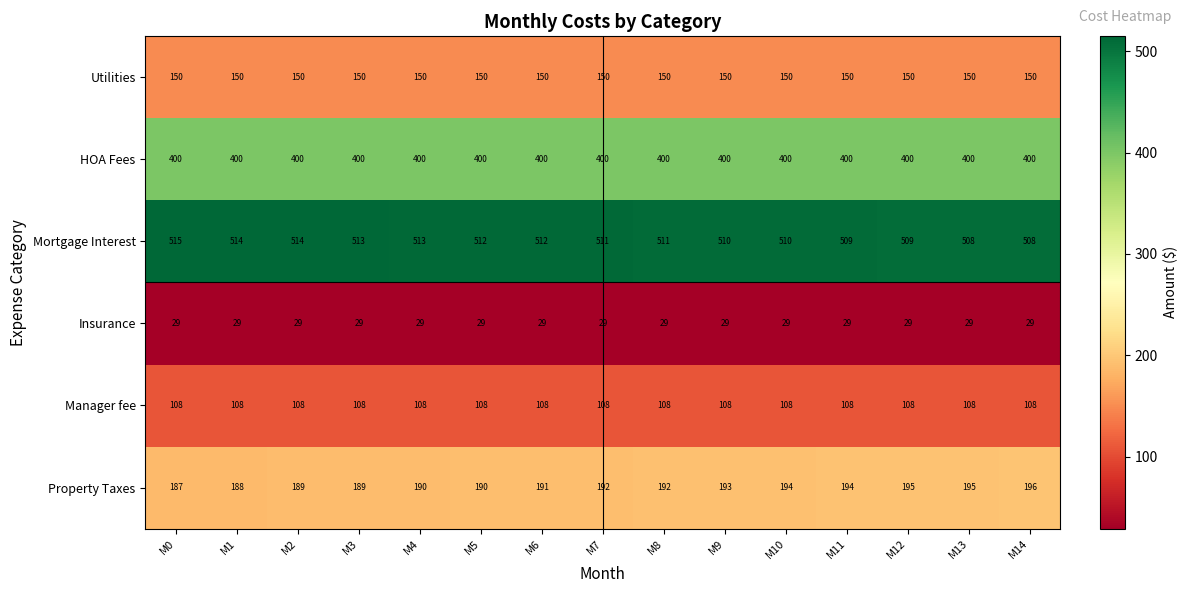

What is the sum of the HOA Fees values at M12 and M14?

800